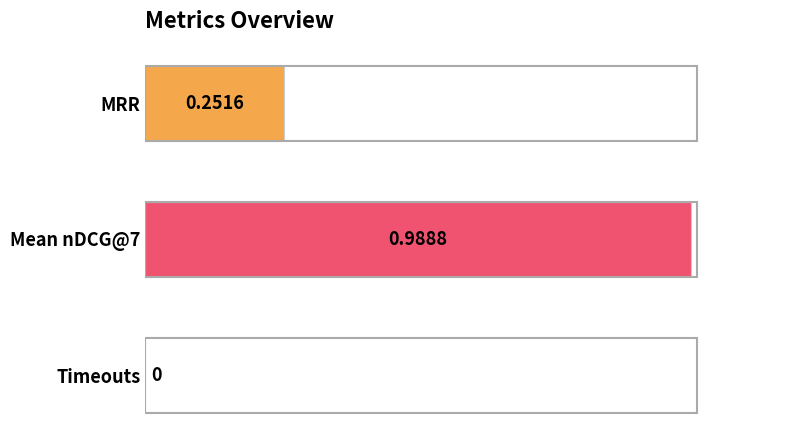

Which has a higher value, Timeouts or MRR?

MRR